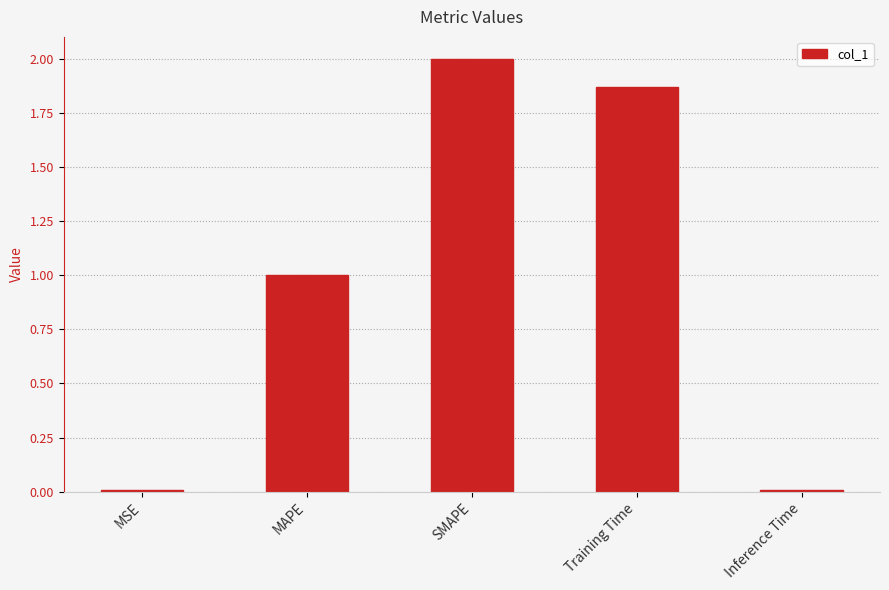

What is the difference between the maximum and minimum values?

2.0